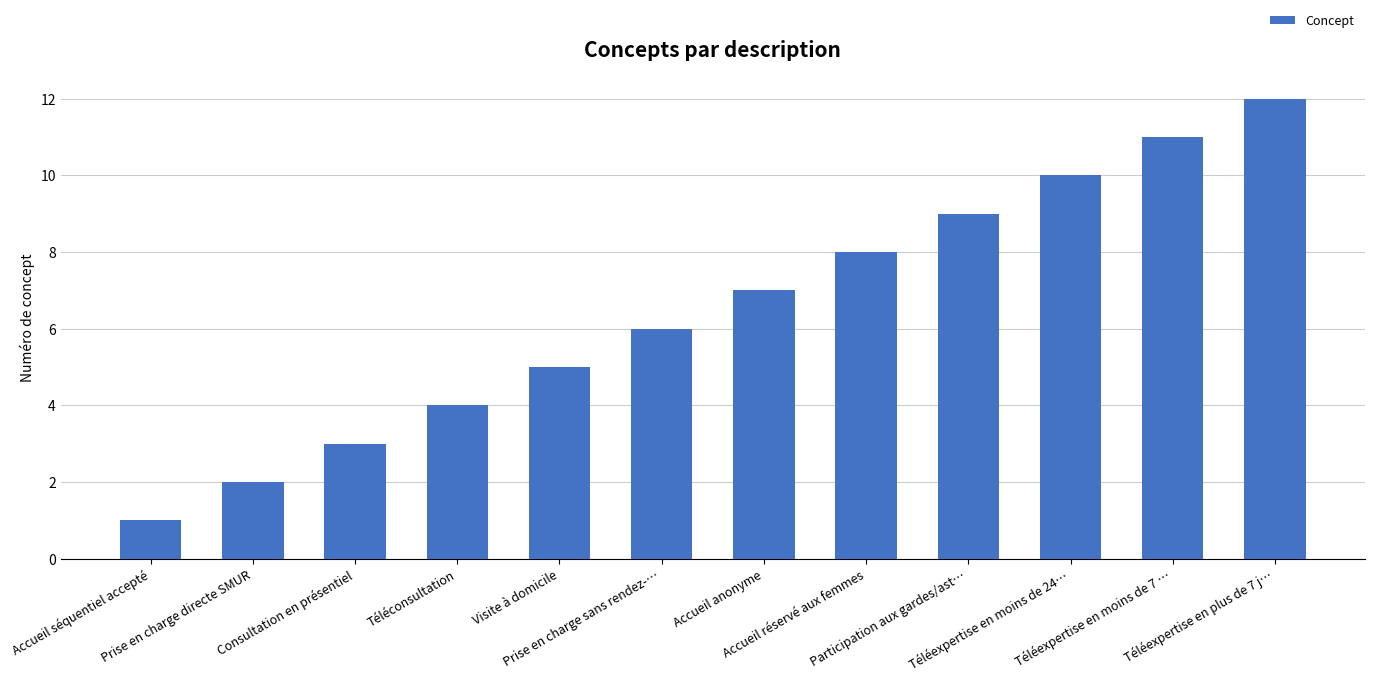

Reading left to right, transcribe all the data shown in this chart.

Accueil séquentiel accepté=1	Prise en charge directe SMUR=2	Consultation en présentiel=3	Téléconsultation=4	Visite à domicile=5	Prise en charge sans rendez-…=6	Accueil anonyme=7	Accueil réservé aux femmes=8	Participation aux gardes/ast…=9	Téléexpertise en moins de 24…=10	Téléexpertise en moins de 7 …=11	Téléexpertise en plus de 7 j…=12